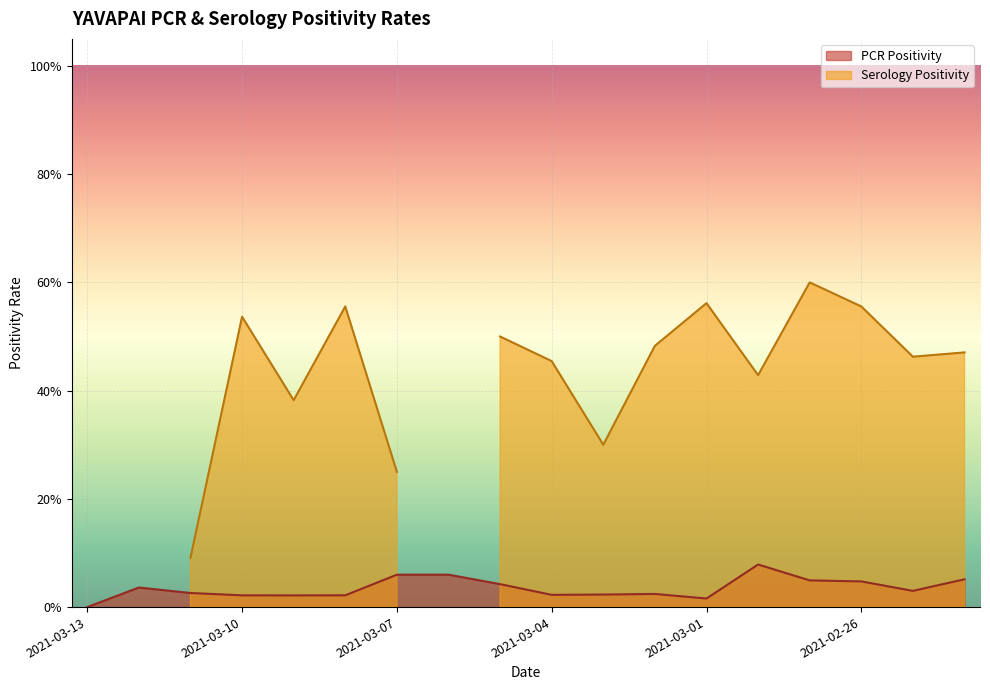

At which label is the value closest to 0?

2021-03-13